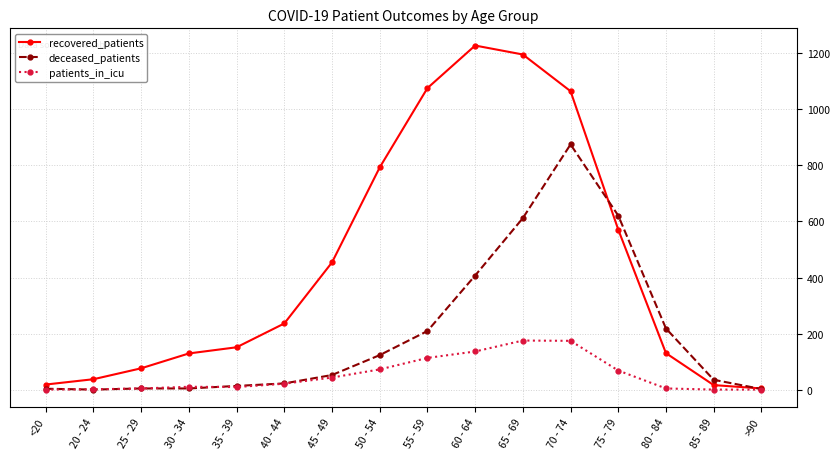

What is the label of the 4th point from the right?

75 - 79